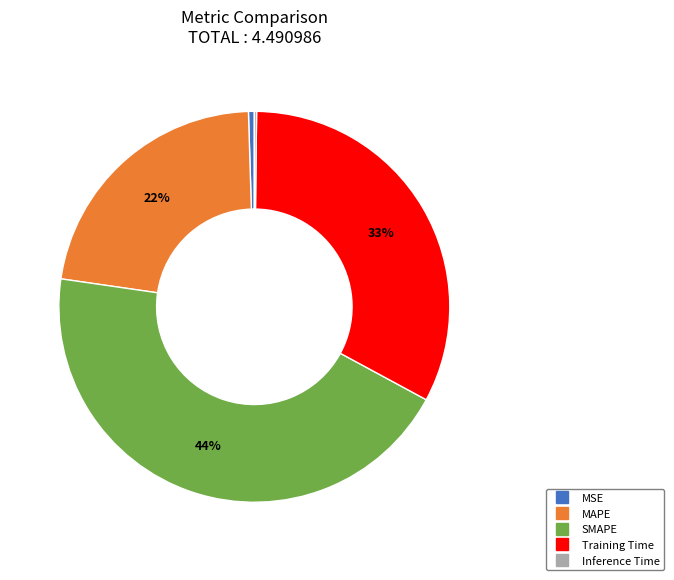

To the nearest percent, what is the difference between the largest and smallest slice percentages?

44%